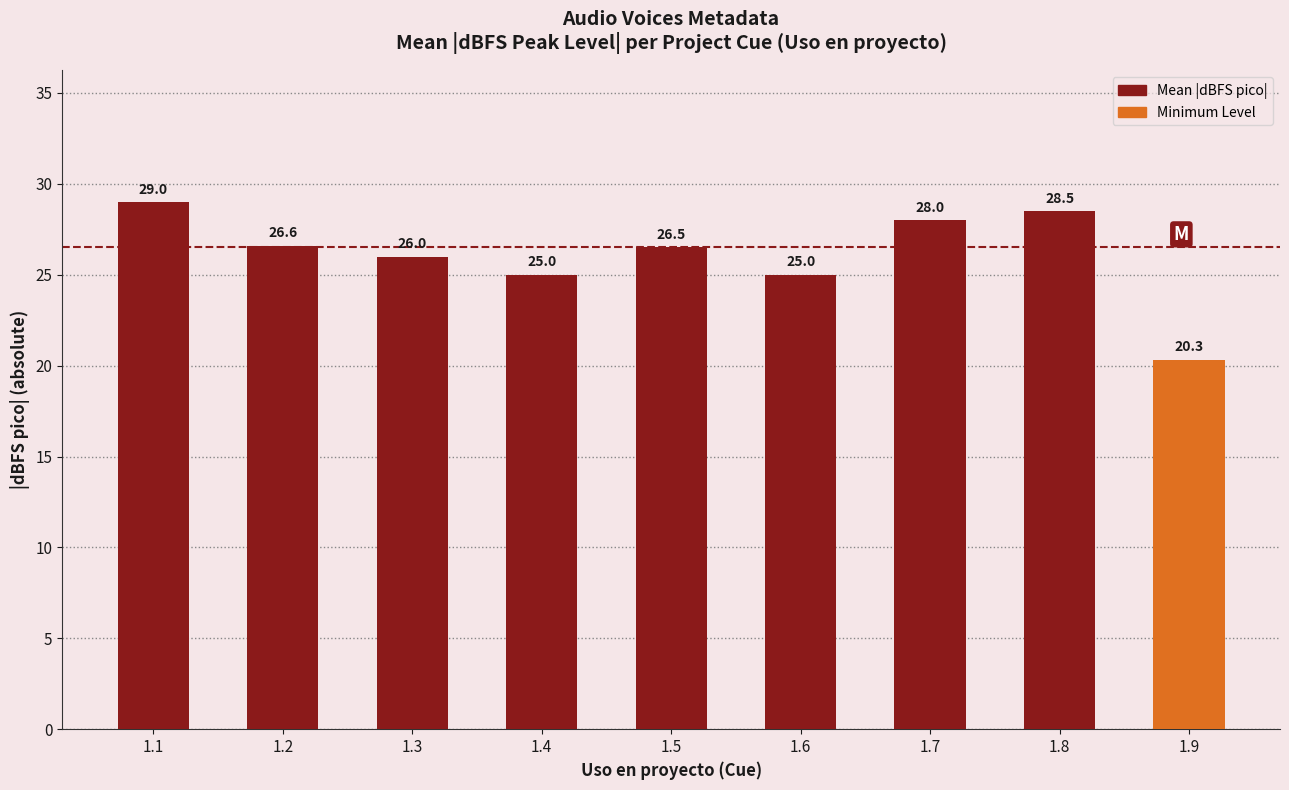

The value at 1.2 is 26.6. True or false?

True